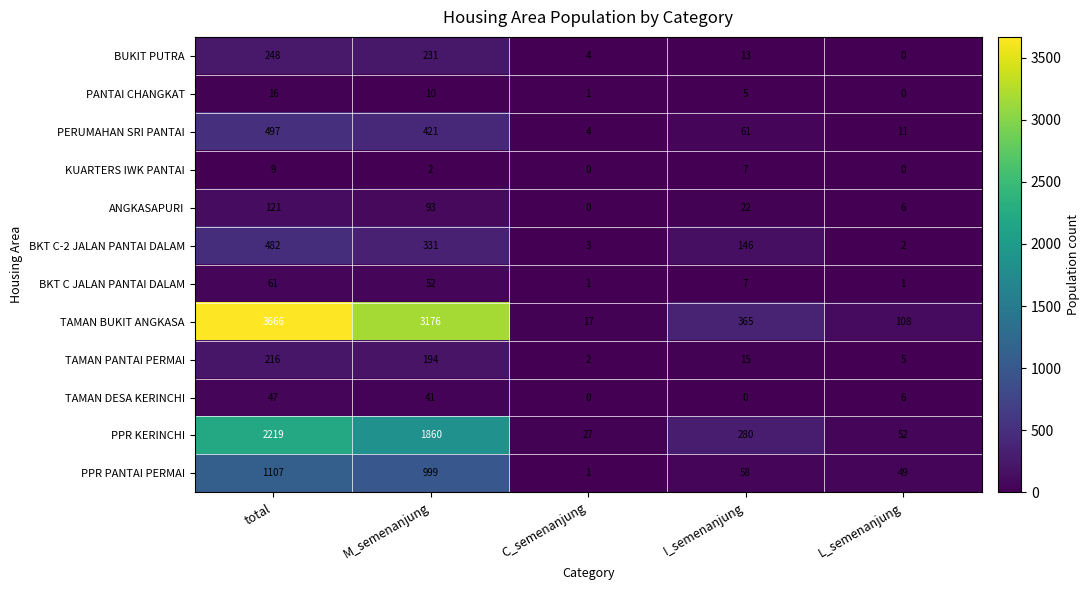

Count the number of categories in the chart.

5